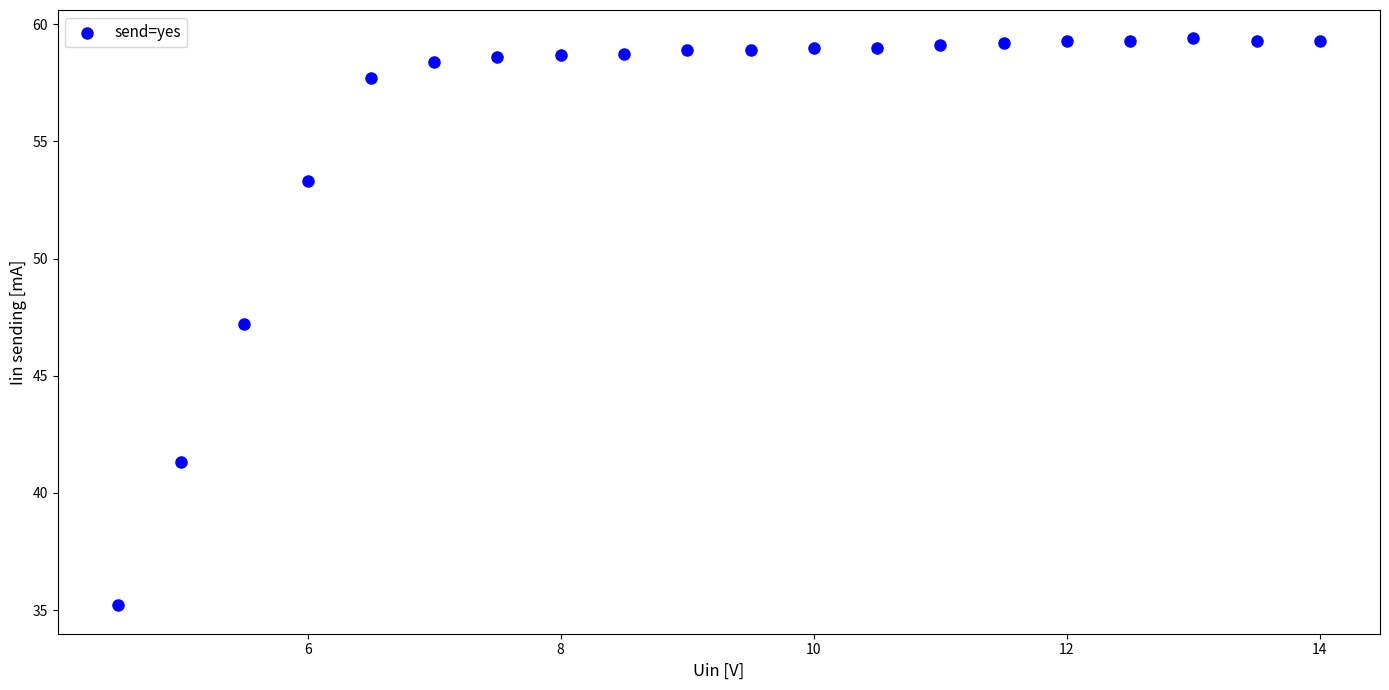

What is the range of Y values (max minus min)?

24.2